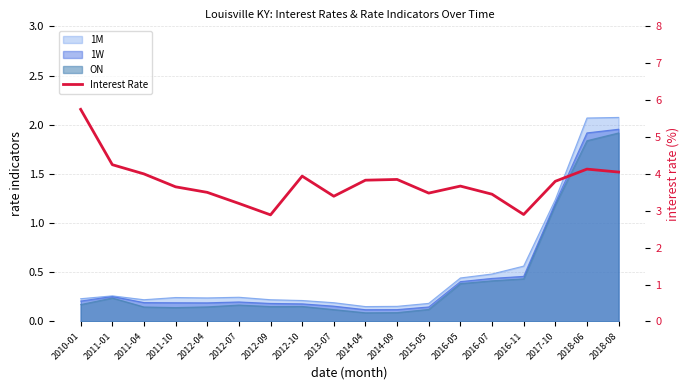

What is the label of the 8th point from the right?

2014-09